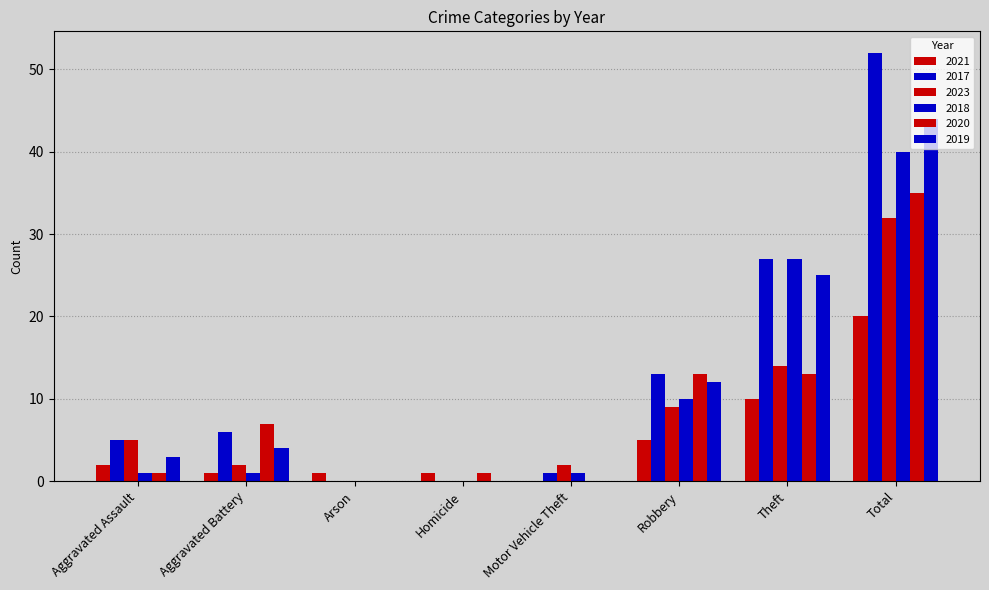

How many distinct data groups are displayed?

6